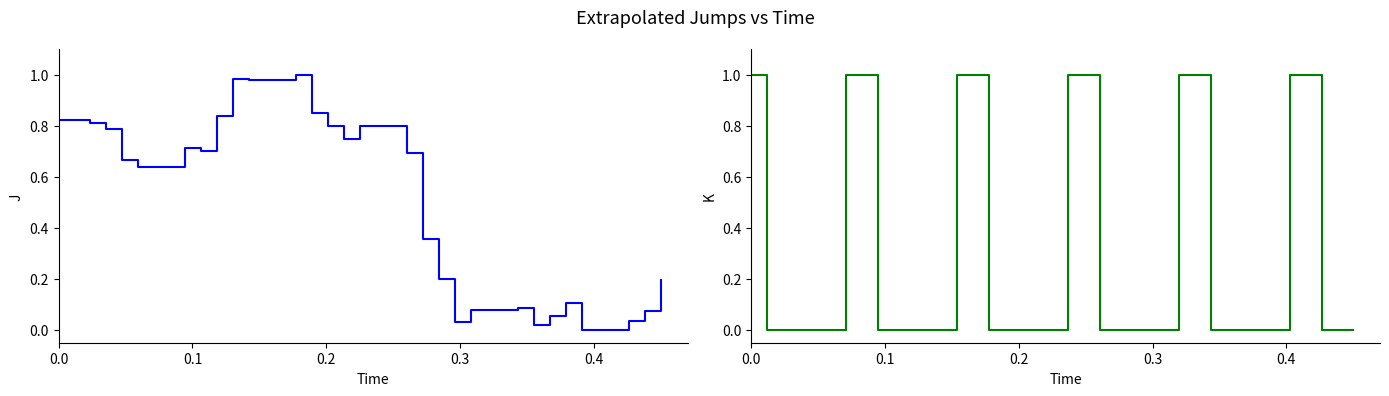

The value of col_3 at 15 is -0.5. True or false?

False